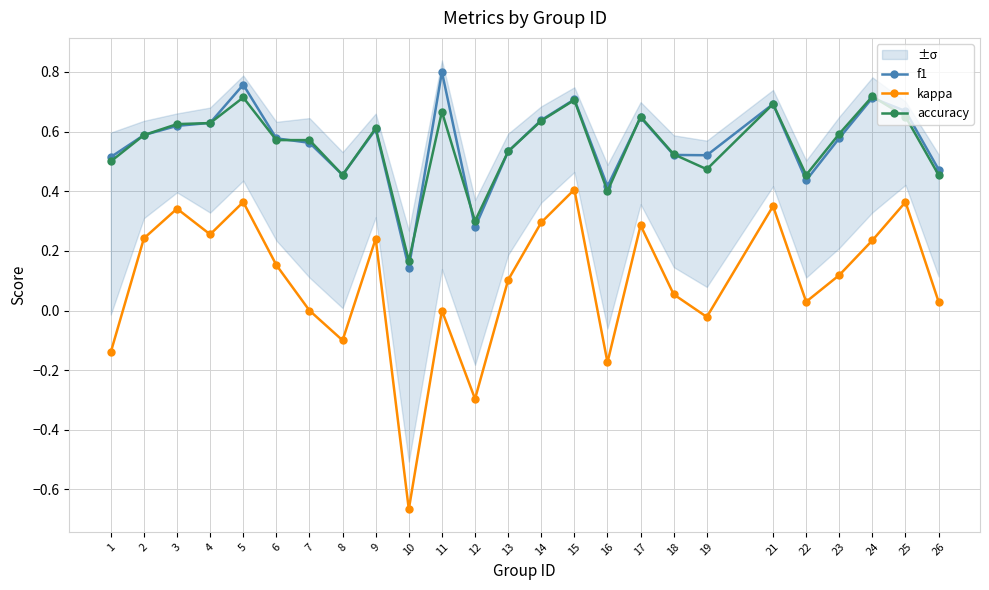

At 21, list the series in order from smallest to largest.

kappa, f1, accuracy